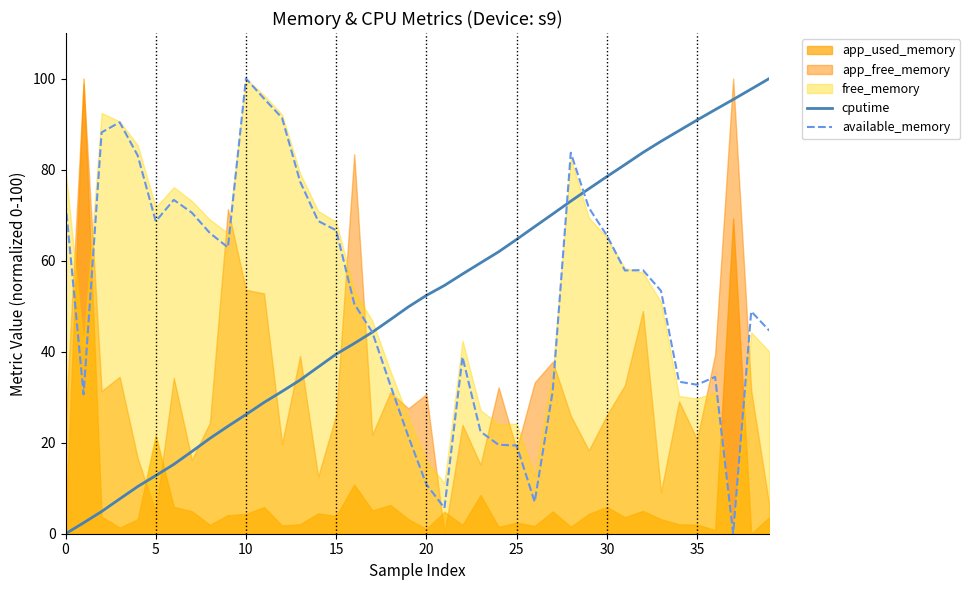

What value does the available_memory series have at 0?

72.8